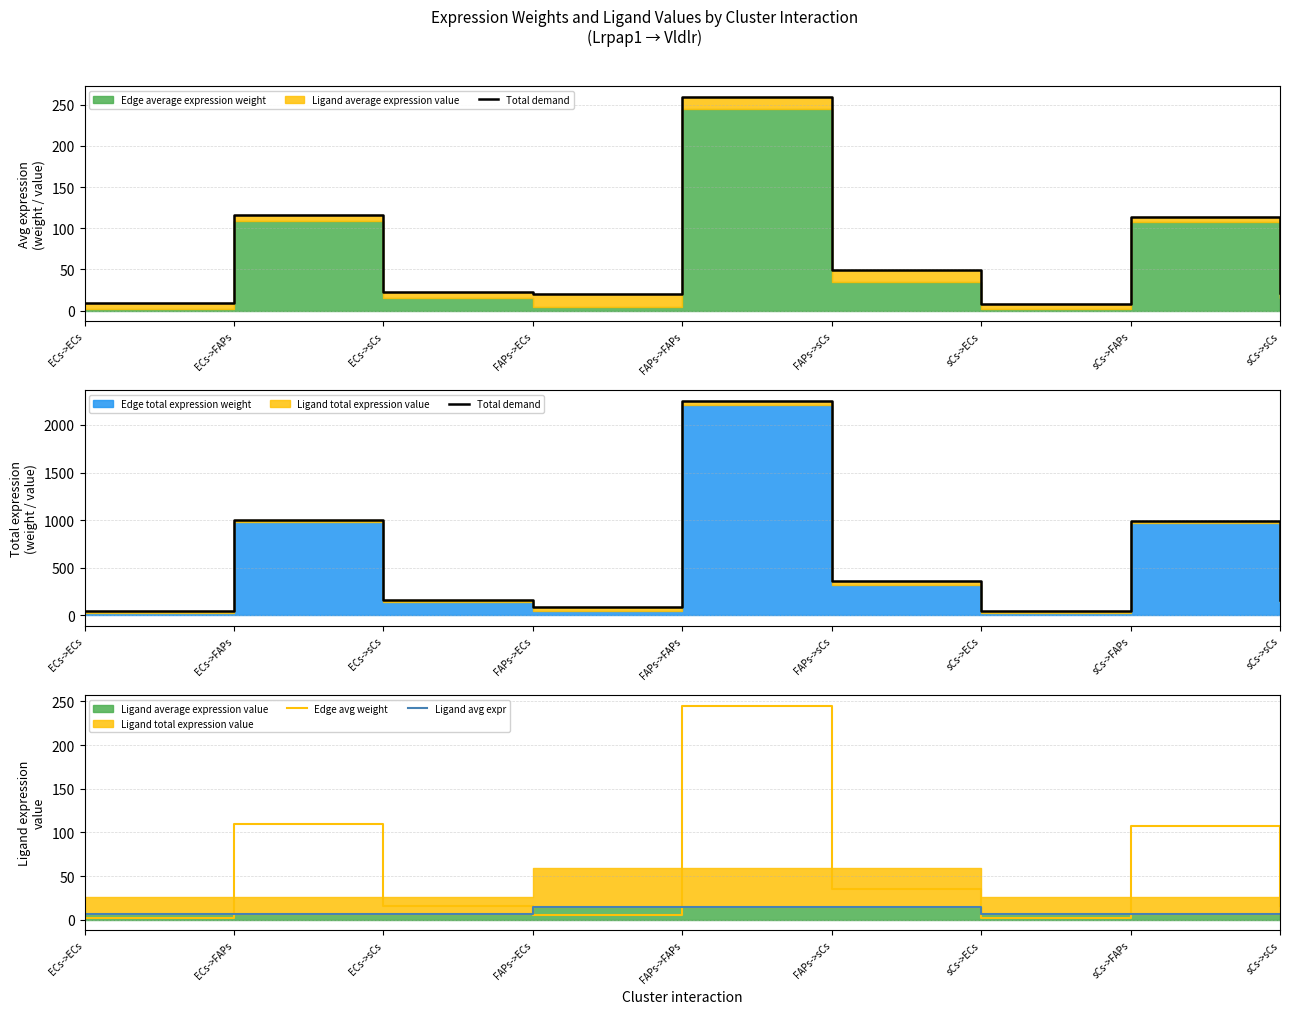

Which series has the widest spread of values?

Total demand